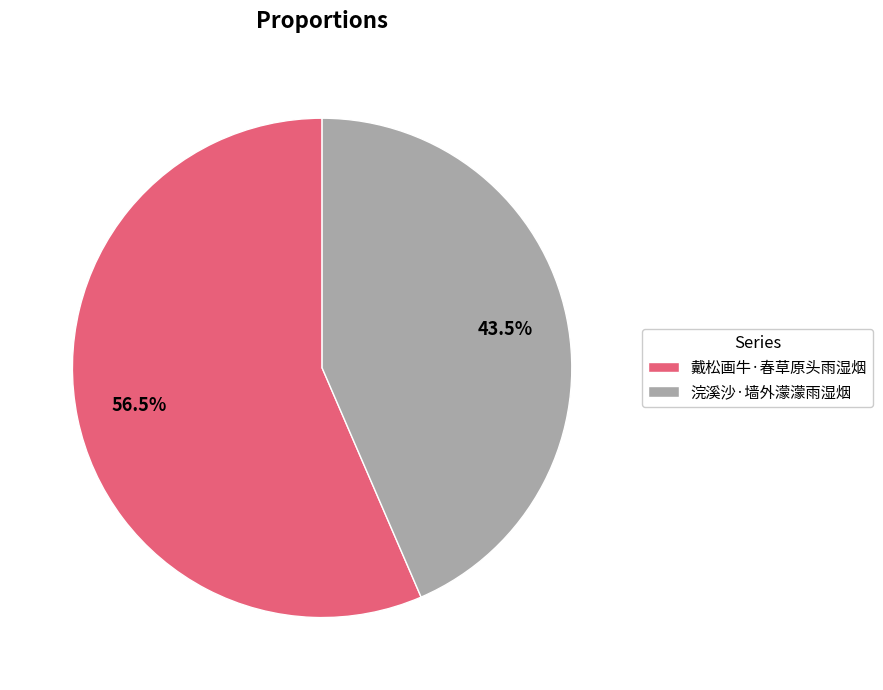

How many slices are in this pie chart?

2